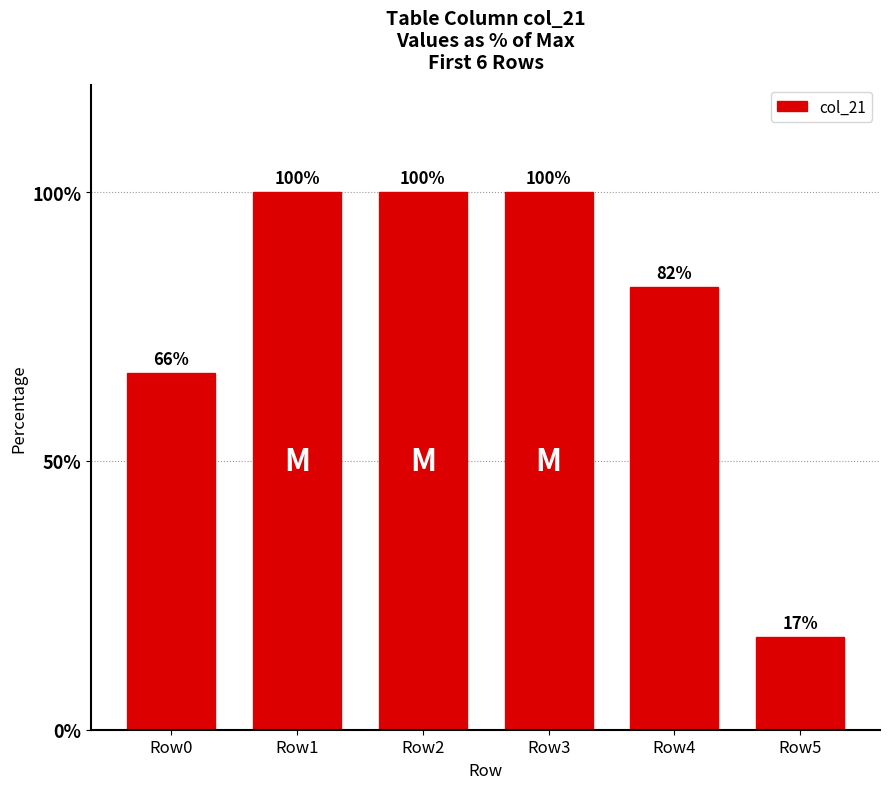

True or false: the data shows 47.1 at Row4.

False